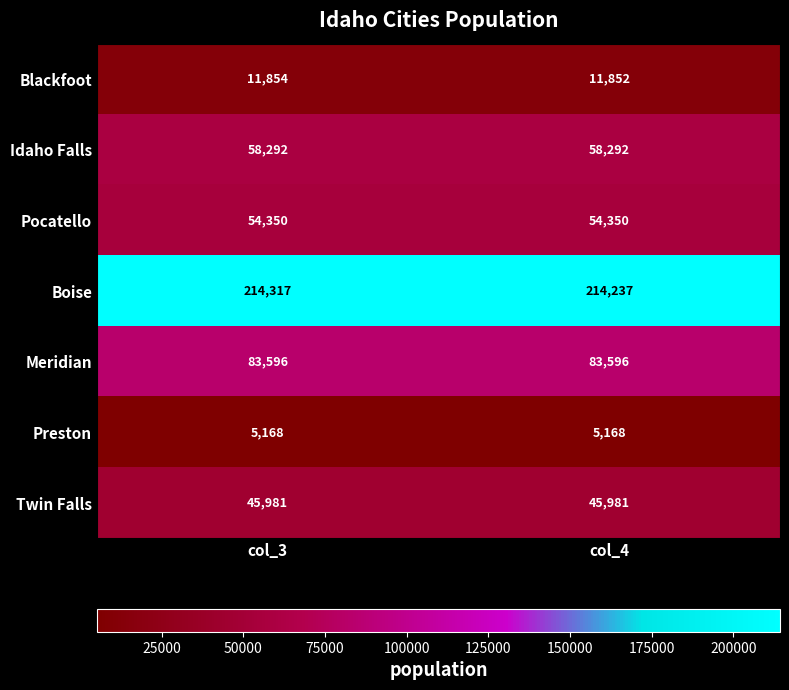

At which category is the sum across all series the highest?

col_3